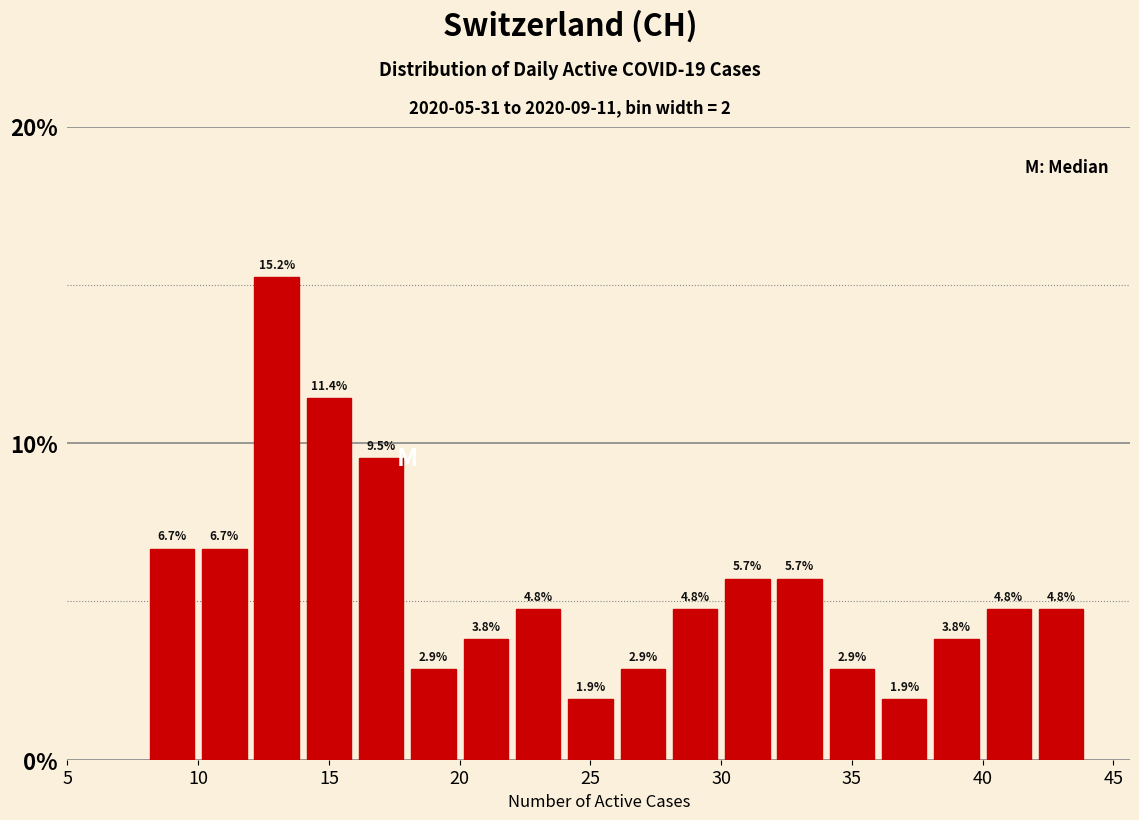

What is the height of the bar covering 10 to 12 on the x-axis?

6.7